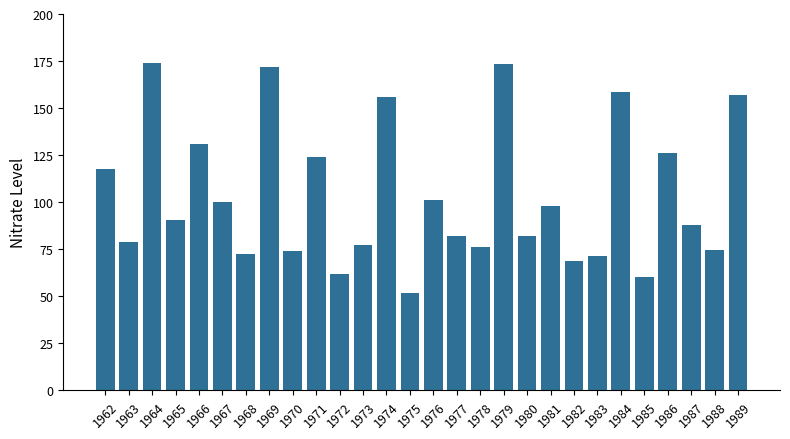

Is it true that the value at 1966 is 131.0?

True